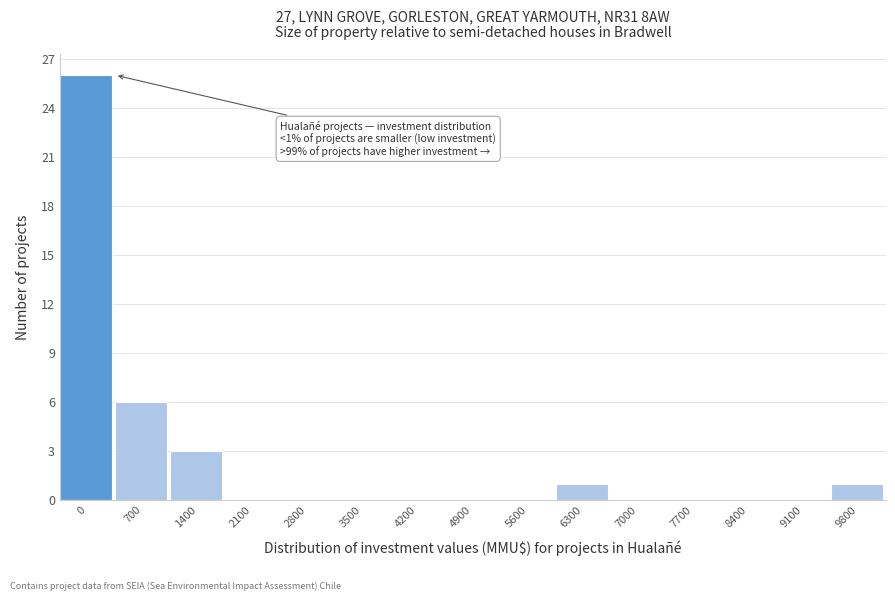

Reading left to right, list all the values displayed in this chart.

0=26	700=6	1400=3	2100=0	2800=0	3500=0	4200=0	4900=0	5600=0	6300=1	7000=0	7700=0	8400=0	9100=0	9800=1